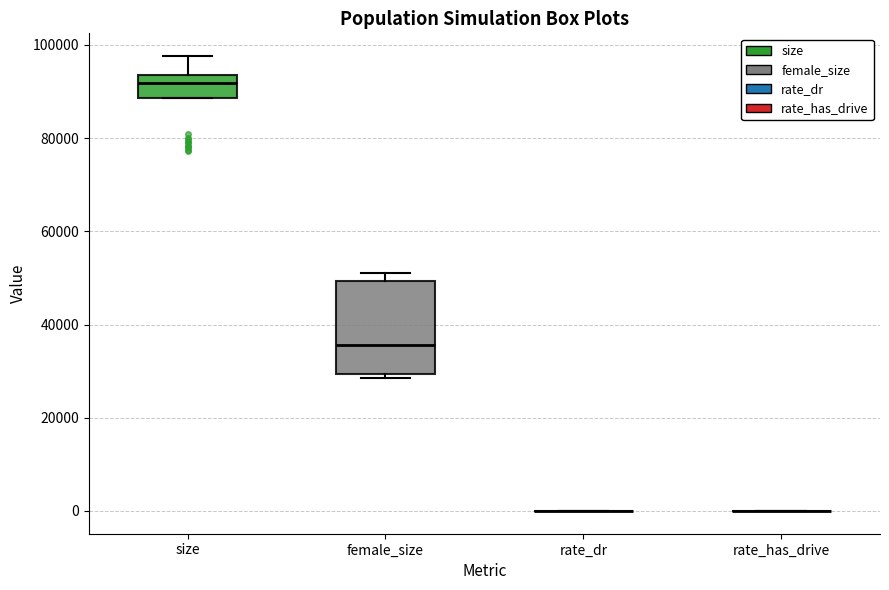

Where does the upper whisker of the box for size end on the y-axis? The values are not printed on the chart, so give them approximately, as read against the axis.

98000